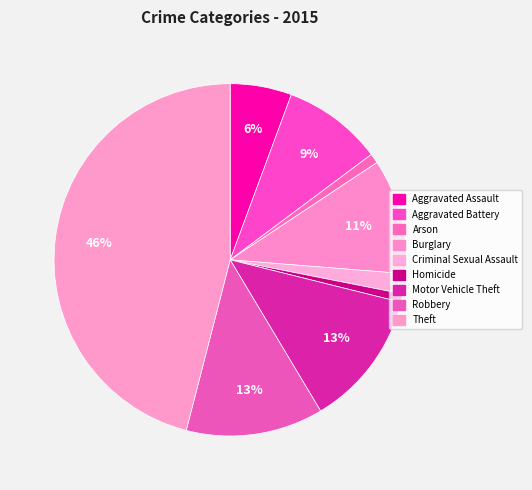

Count the number of slices in the pie.

9